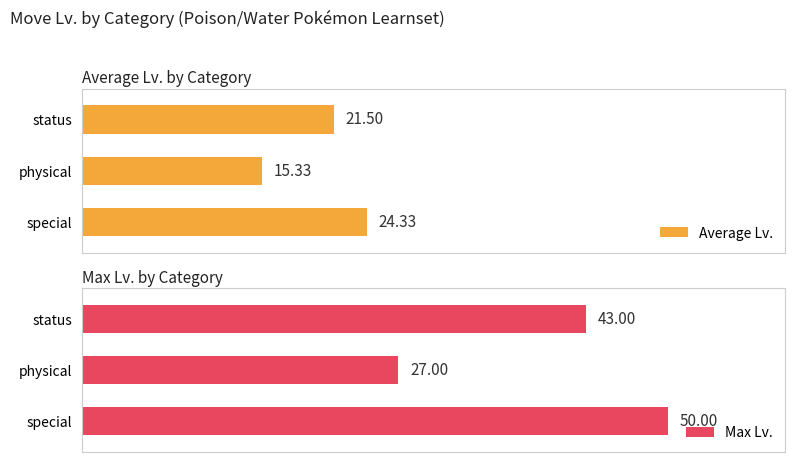

List the series in order of their overall mean, highest first.

Max Lv., Average Lv.